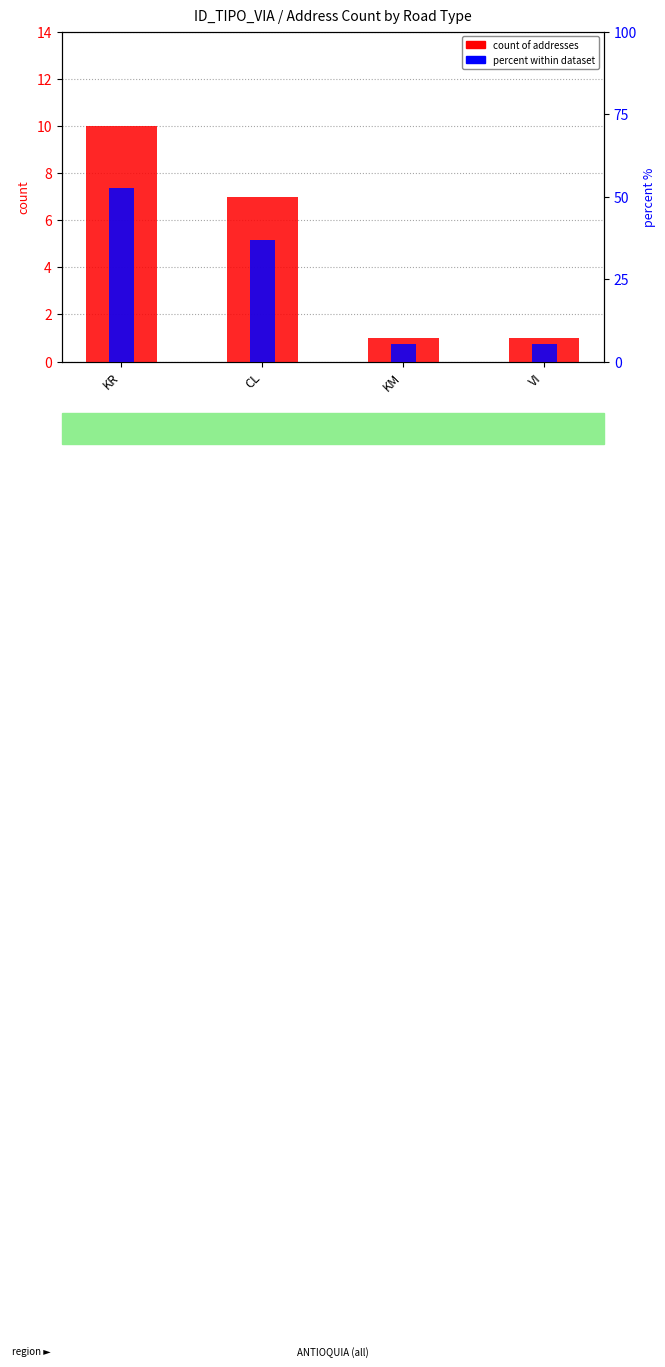

What is the difference between the maximum and minimum values in the count of addresses series?

9.0